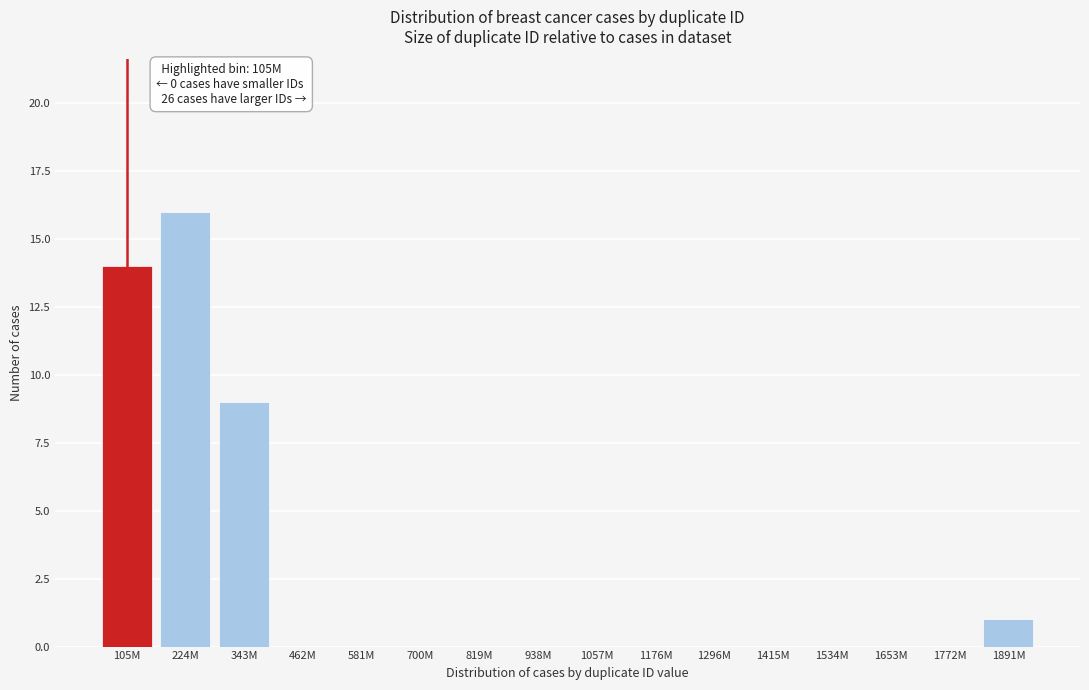

Reading left to right, what are all the values shown in this chart?

105M=14	224M=16	343M=9	462M=0	581M=0	700M=0	819M=0	938M=0	1057M=0	1176M=0	1296M=0	1415M=0	1534M=0	1653M=0	1772M=0	1891M=1